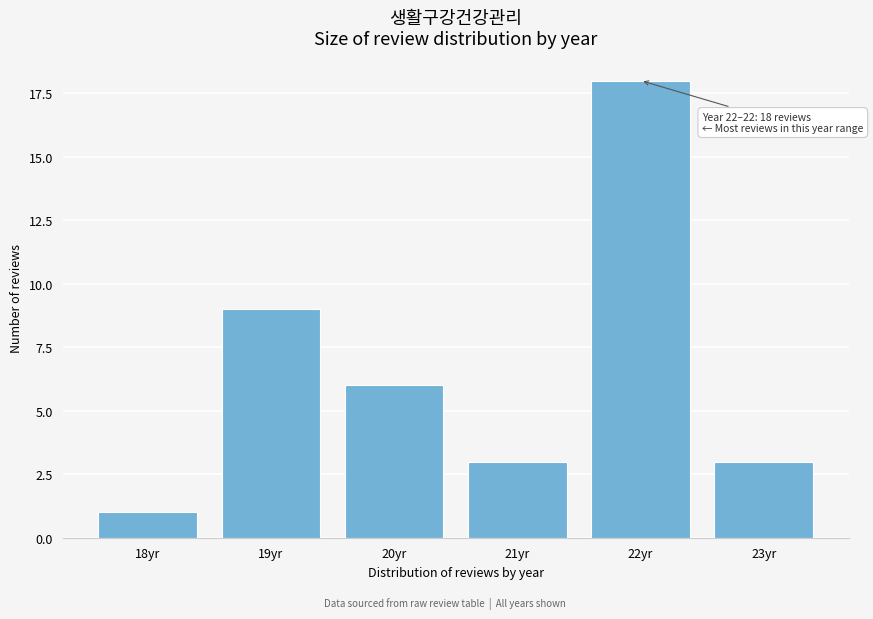

Reading left to right, what are all the values shown in this chart?

18yr=1	19yr=9	20yr=6	21yr=3	22yr=18	23yr=3